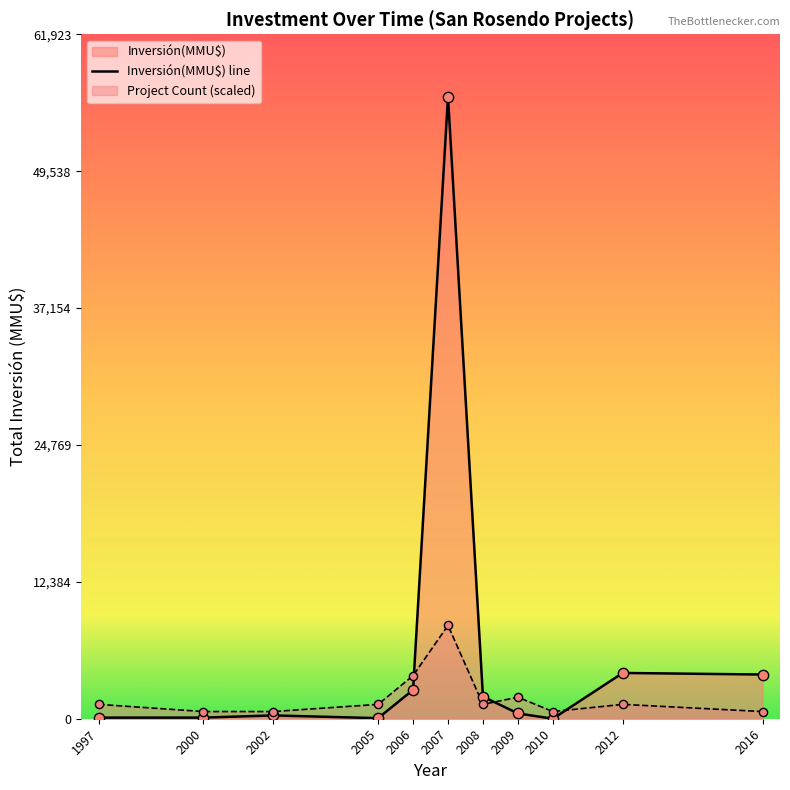

At which category is the sum across all series the highest?

2007